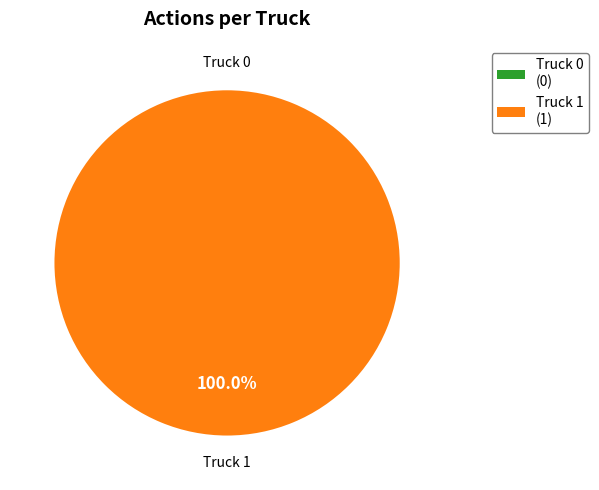

What is the smallest slice in the pie chart?

Truck 0